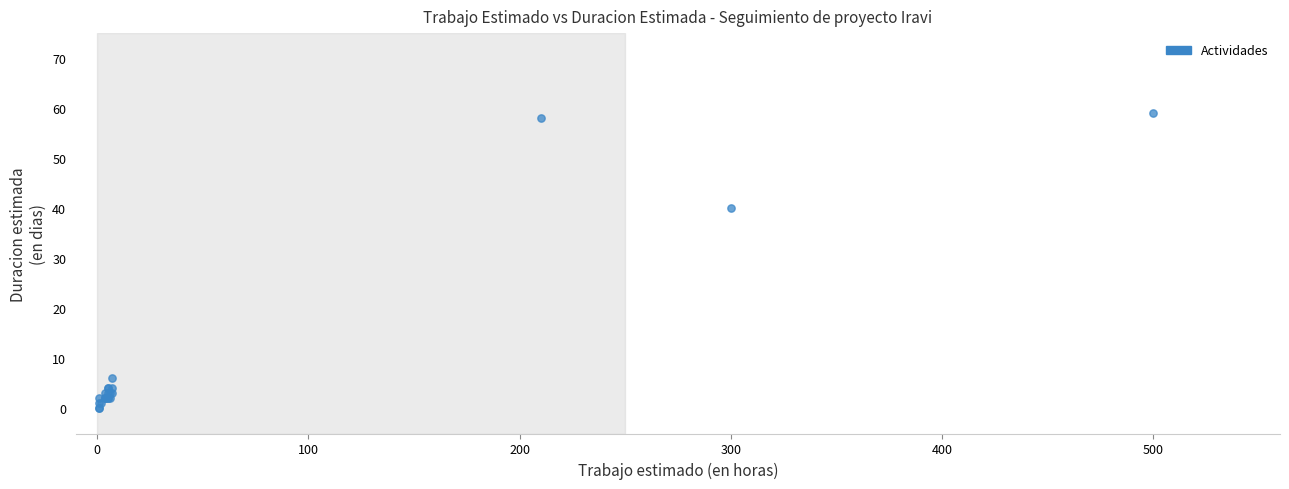

What Y value in the scatter plot is closest to 29?

40